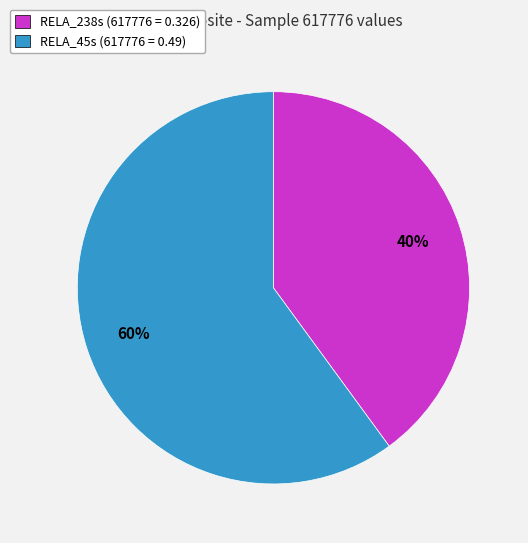

Combined, do RELA_238s (617776 = 0.326) and RELA_45s (617776 = 0.49) account for over 50%?

Yes